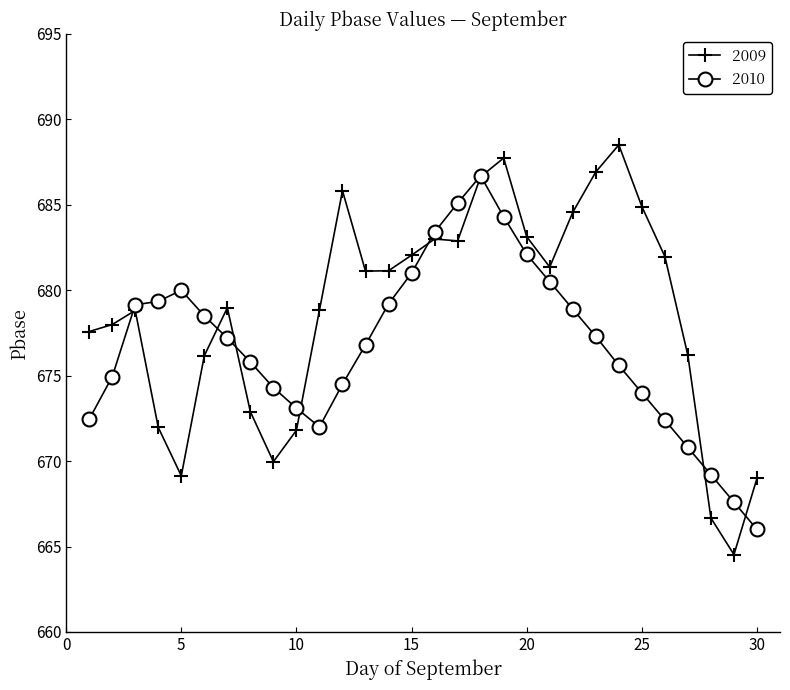

How many distinct data groups are displayed?

2